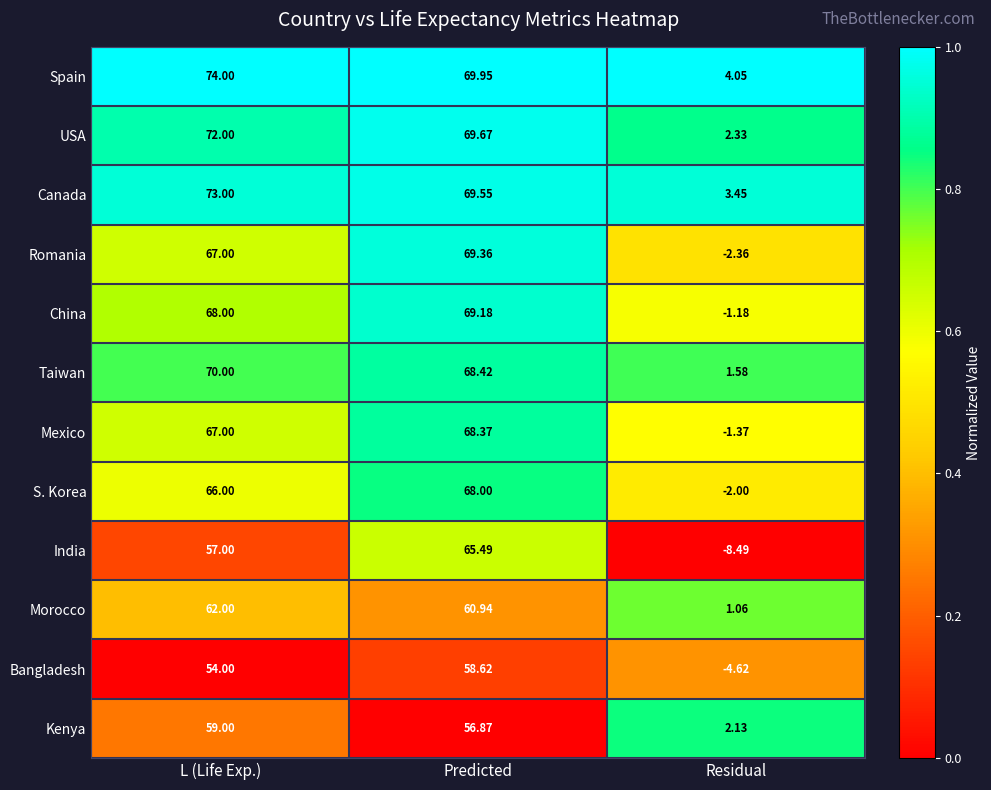

Which series has the largest range (max minus min)?

India